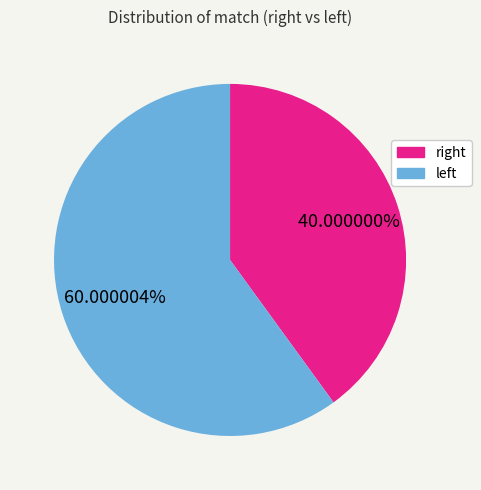

How many slices are in this pie chart?

2